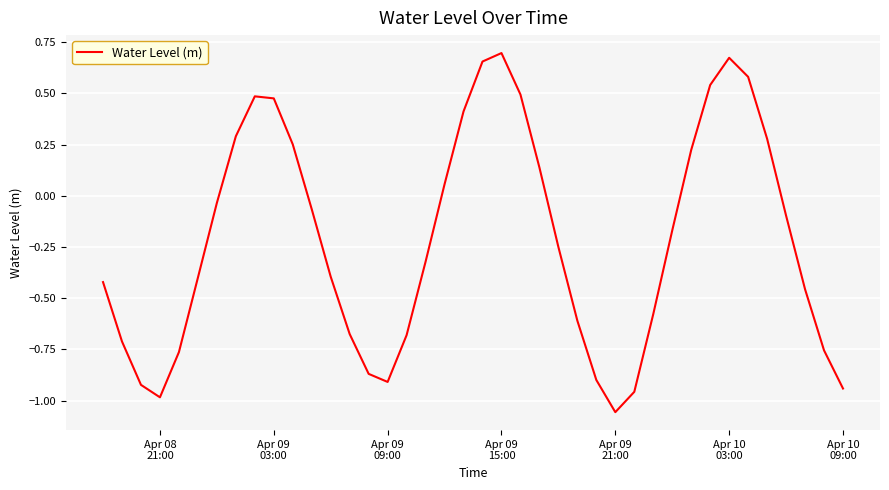

What is the difference between the maximum and second lowest values?

1.7